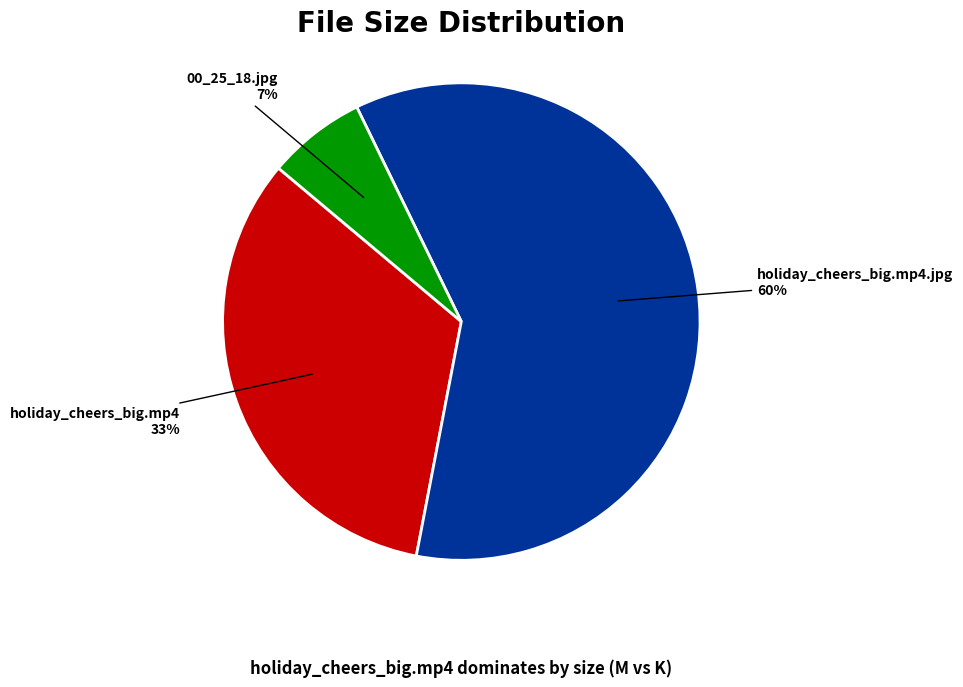

Does any single category account for the majority?

Yes